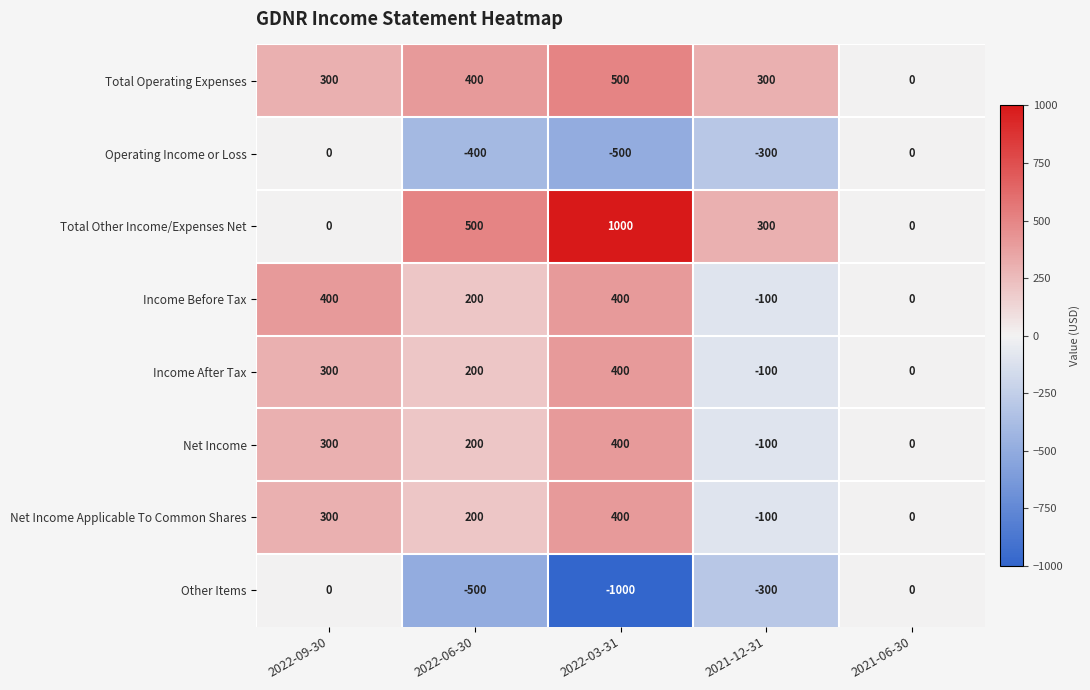

Which label corresponds to the largest value in the chart?

2022-03-31